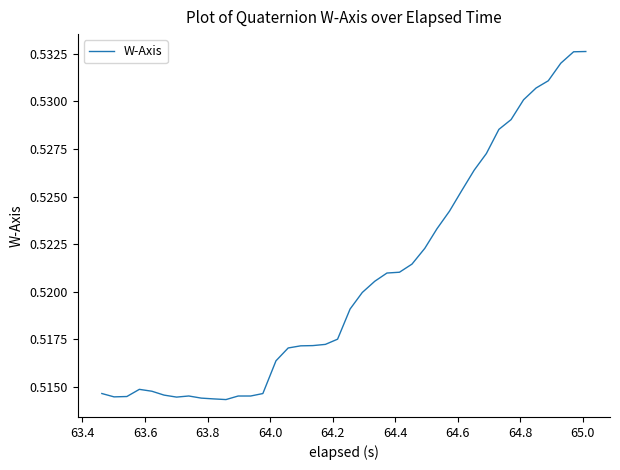

Reading left to right, list all the values displayed in this chart.

0.5	0.5	0.5	0.5	0.5	0.5	0.5	0.5	0.5	0.5	0.5	0.5	0.5	0.5	0.5	0.5	0.5	0.5	0.5	0.5	0.5	0.5	0.5	0.5	0.5	0.5	0.5	0.5	0.5	0.5	0.5	0.5	0.5	0.5	0.5	0.5	0.5	0.5	0.5	0.5